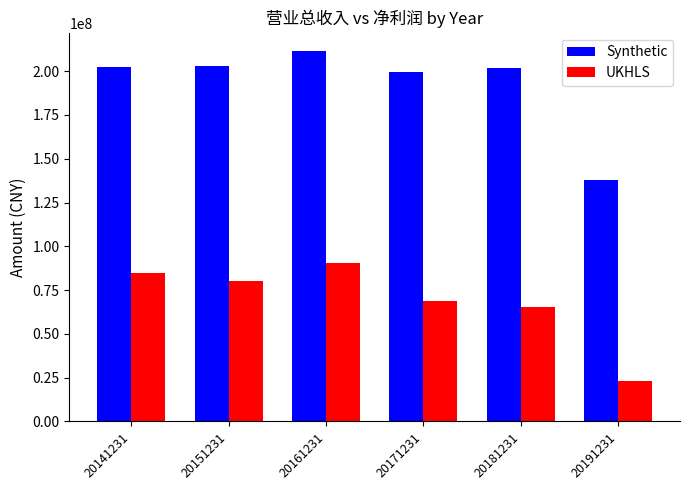

How many distinct data groups are displayed?

2